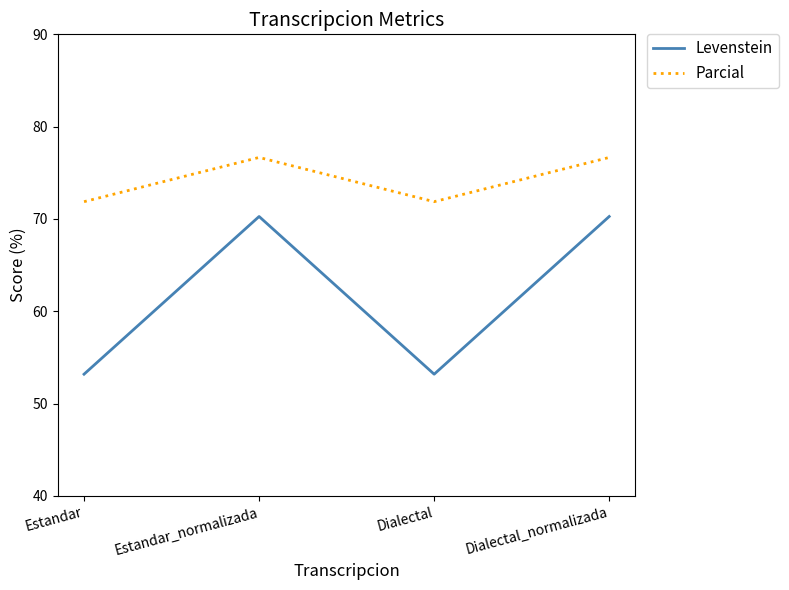

Count the number of data series in this chart.

2